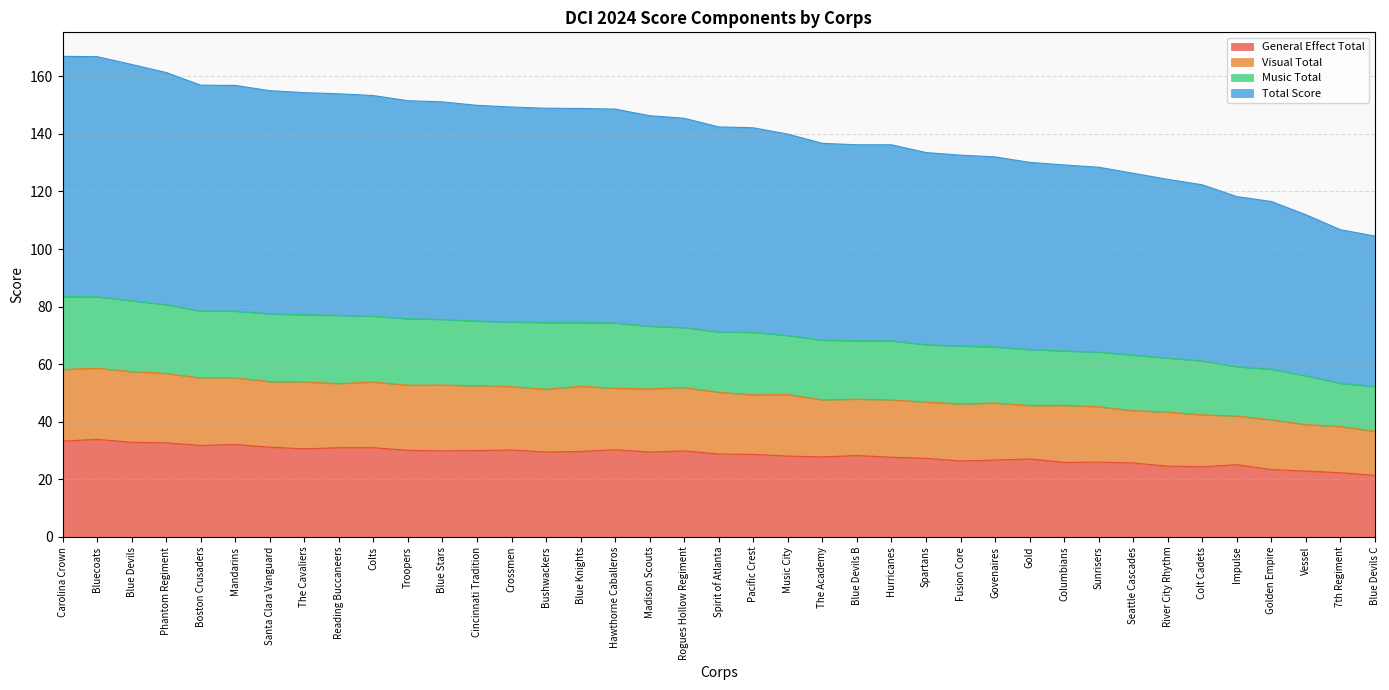

True or false: Total Score has more than 2 interior local peaks.

False